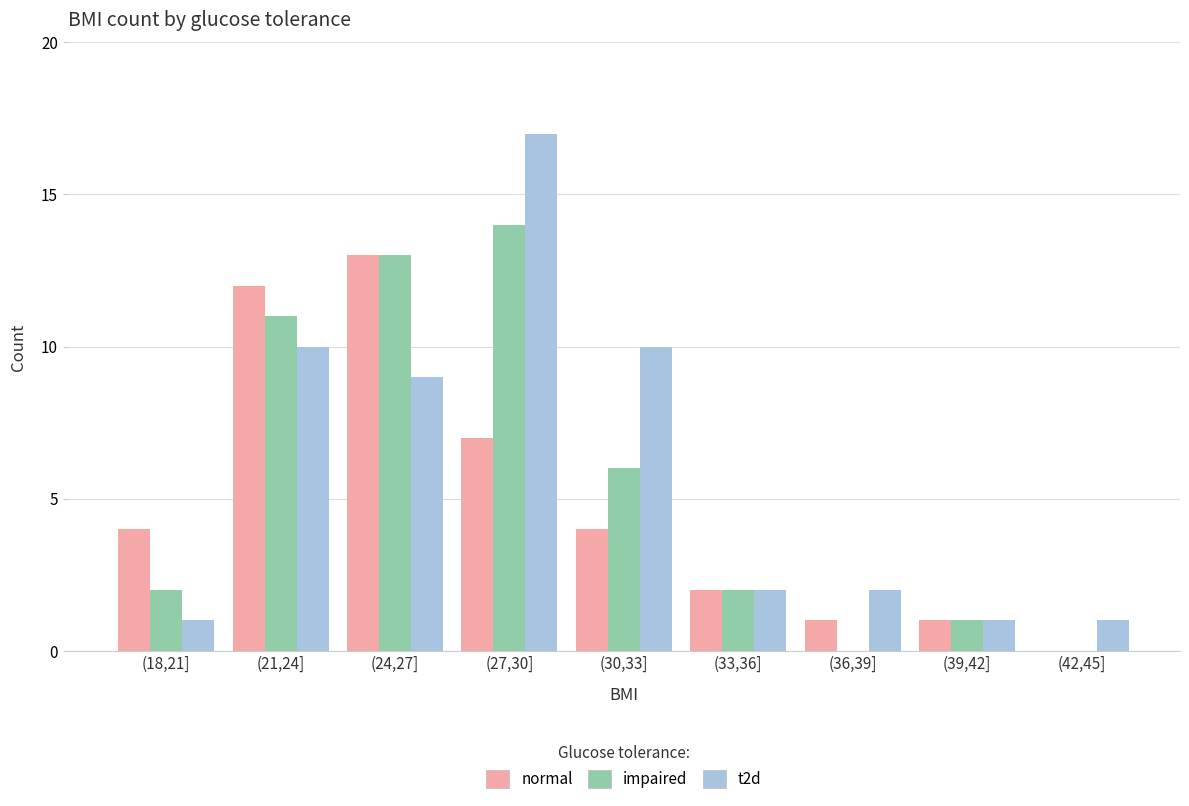

At which label does t2d first exceed 2?

(21,24]